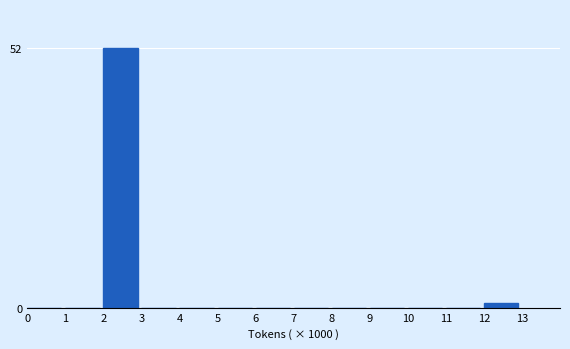

Reading left to right, extract all data points from this chart.

0=0	1=0	2=52	3=0	4=0	5=0	6=0	7=0	8=0	9=0	10=0	11=0	12=1